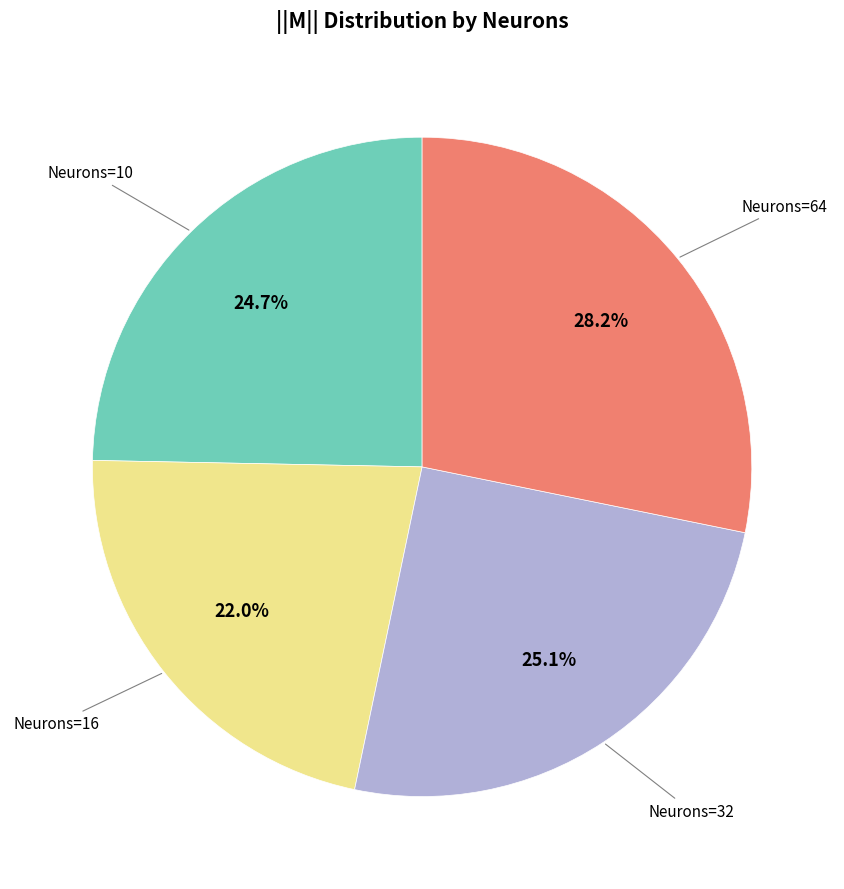

Is there any slice that represents more than half of the pie?

No